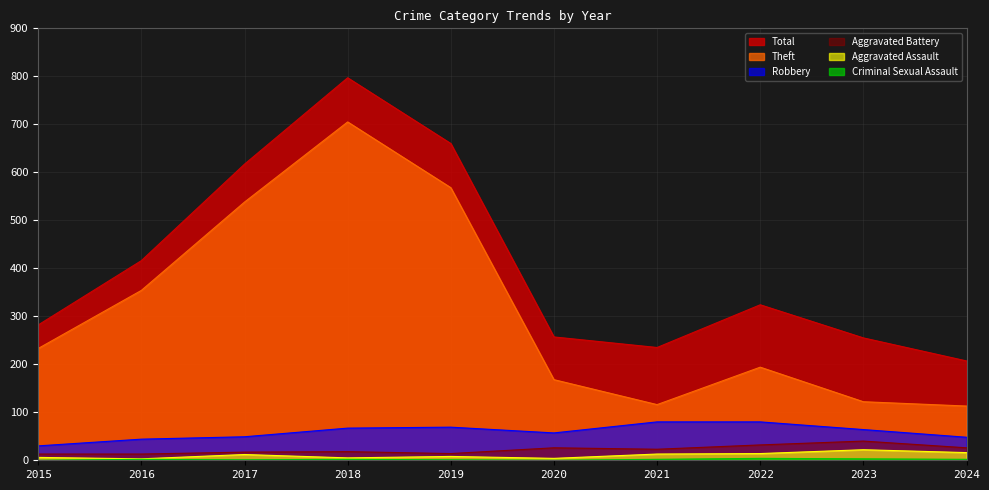

At how many categories does at least one series exceed 742?

1